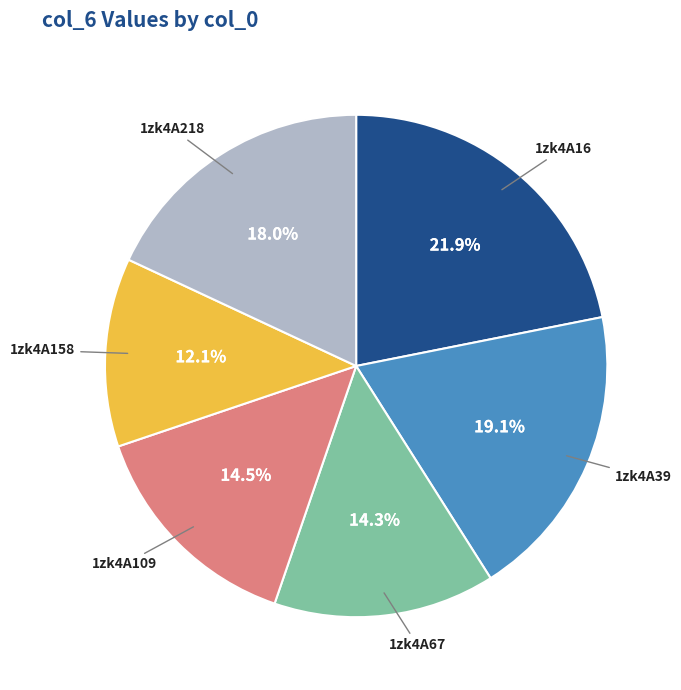

Is there any slice that represents more than half of the pie?

No